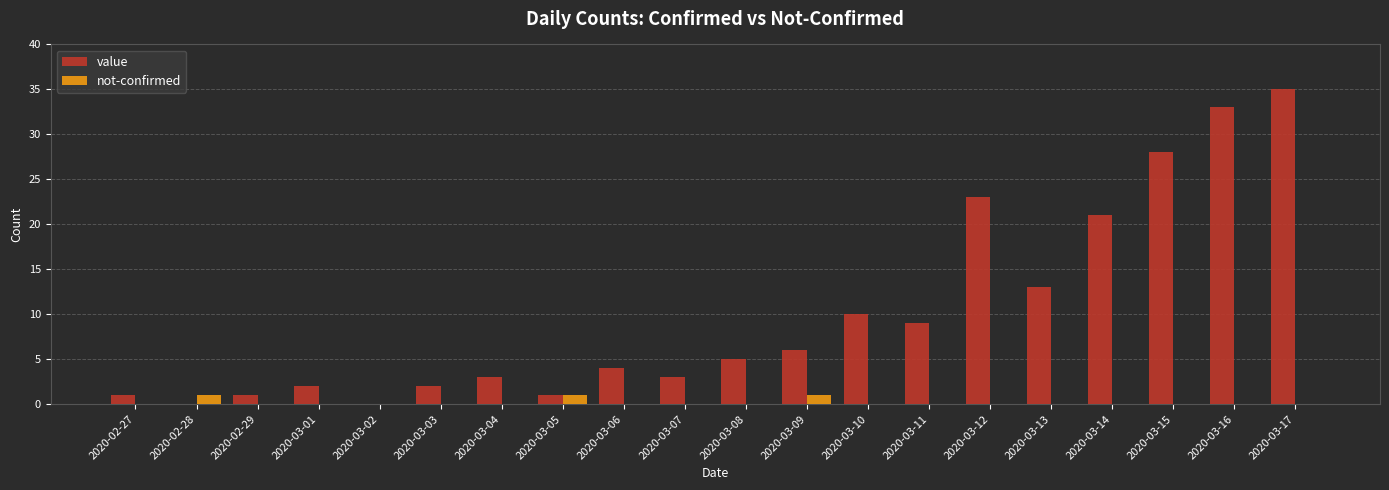

The value series shows 2 at 2020-03-08. True or false?

False